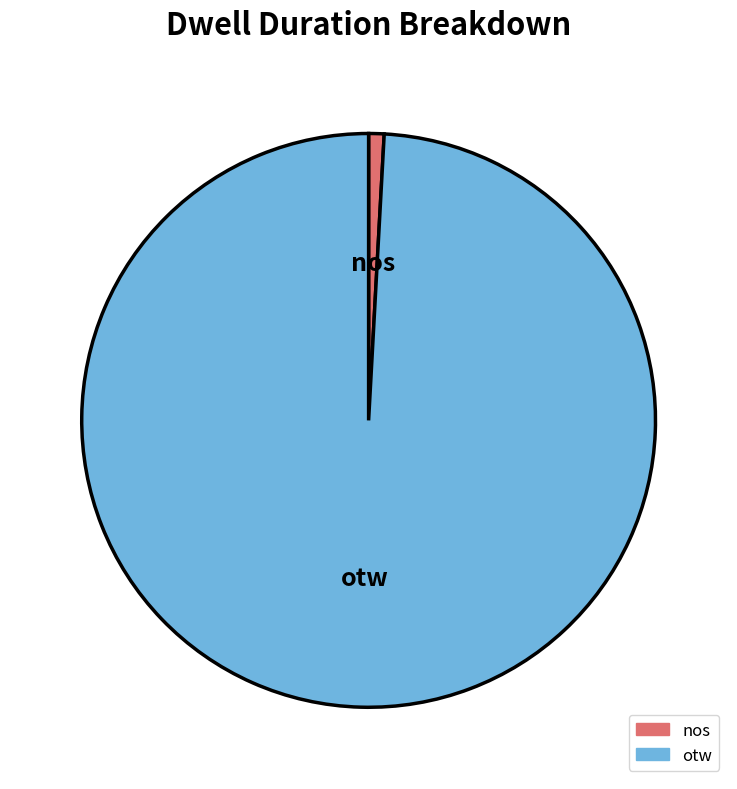

True or false: nos accounts for 11% of the total.

False